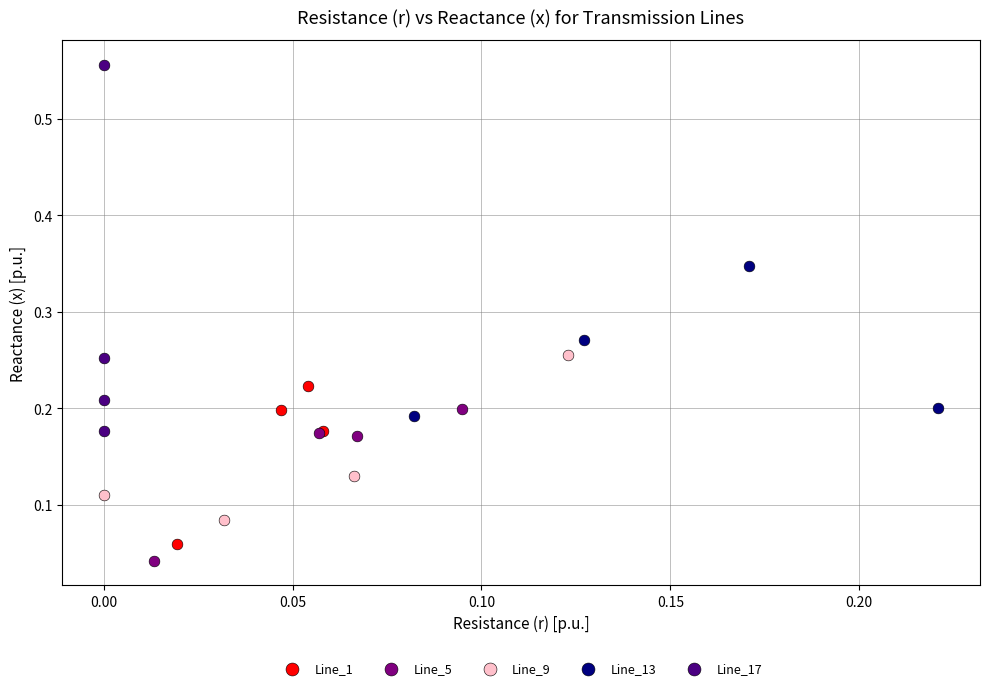

Which series reaches the maximum Y coordinate?

Line_17